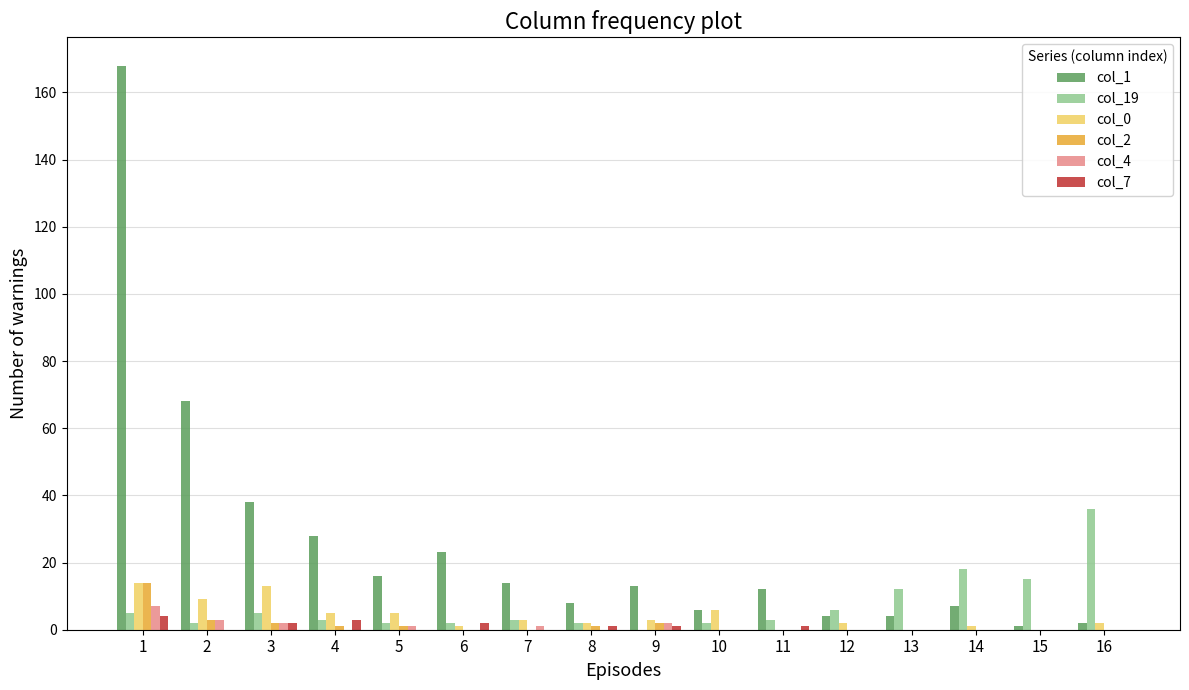

Which series has the largest total across all categories?

col_1